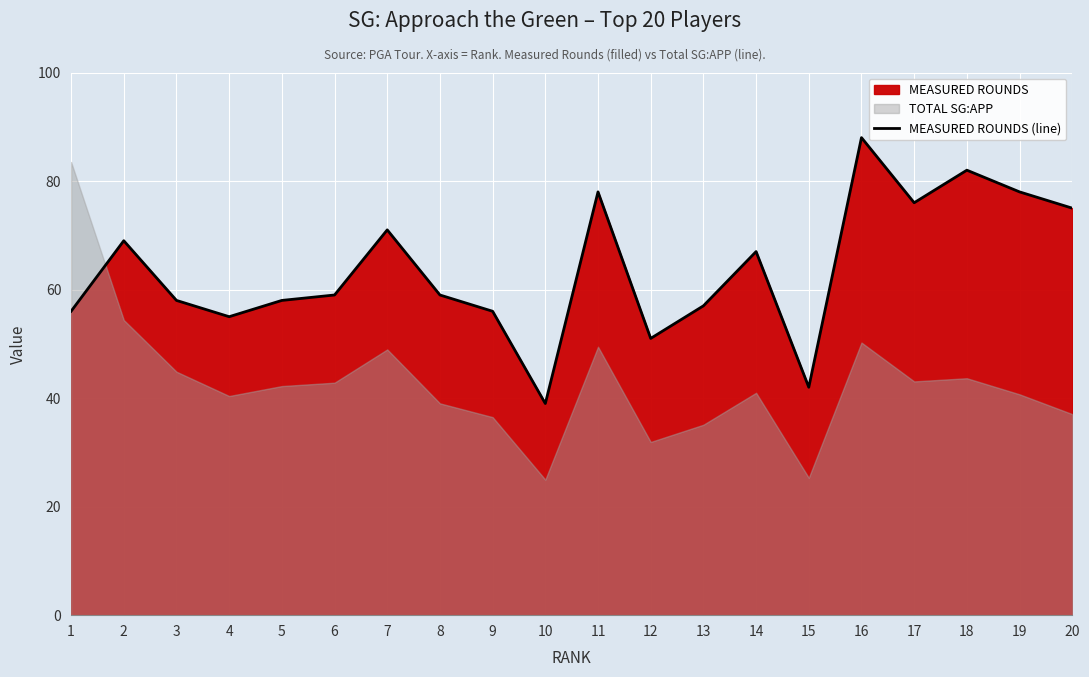

Where does the data first go above 59?

2